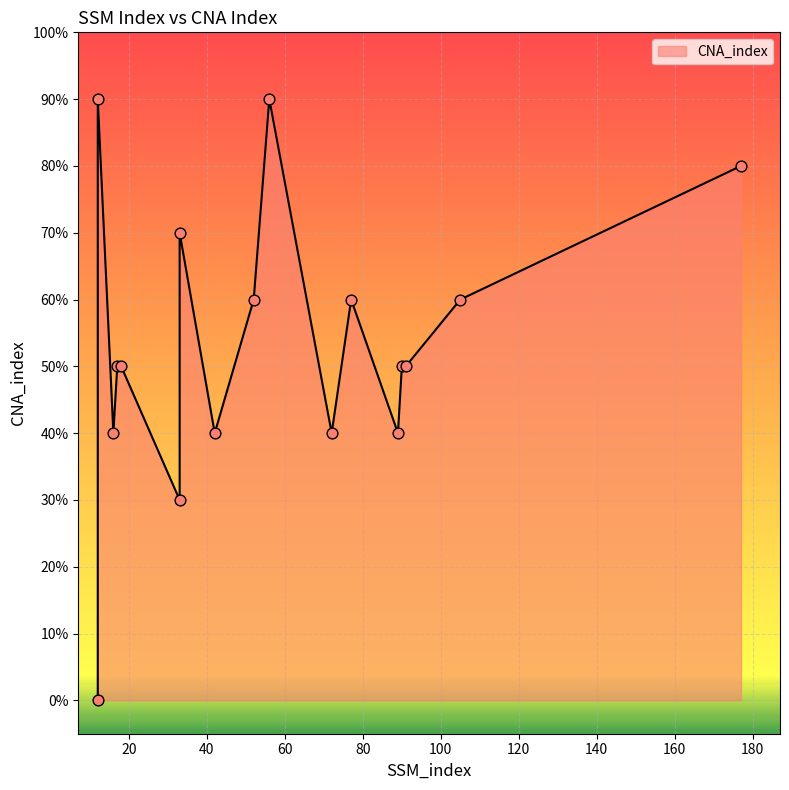

What is the ratio of the value at 91 to the value at 72?

1.2